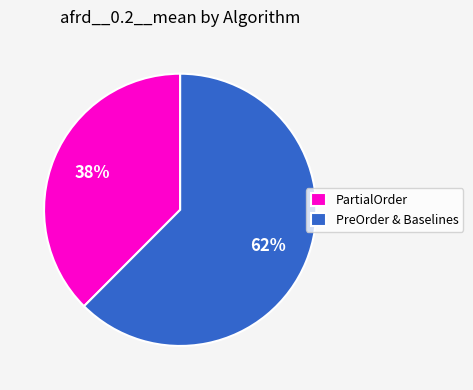

What percentage is the PartialOrder slice, to the nearest percent?

38%